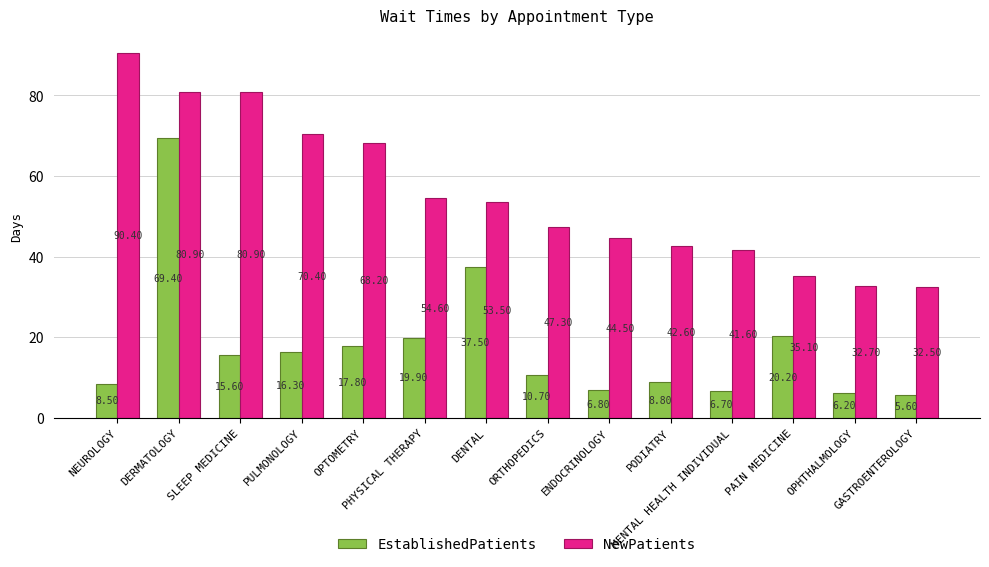

Which series has the largest range (max minus min)?

EstablishedPatients